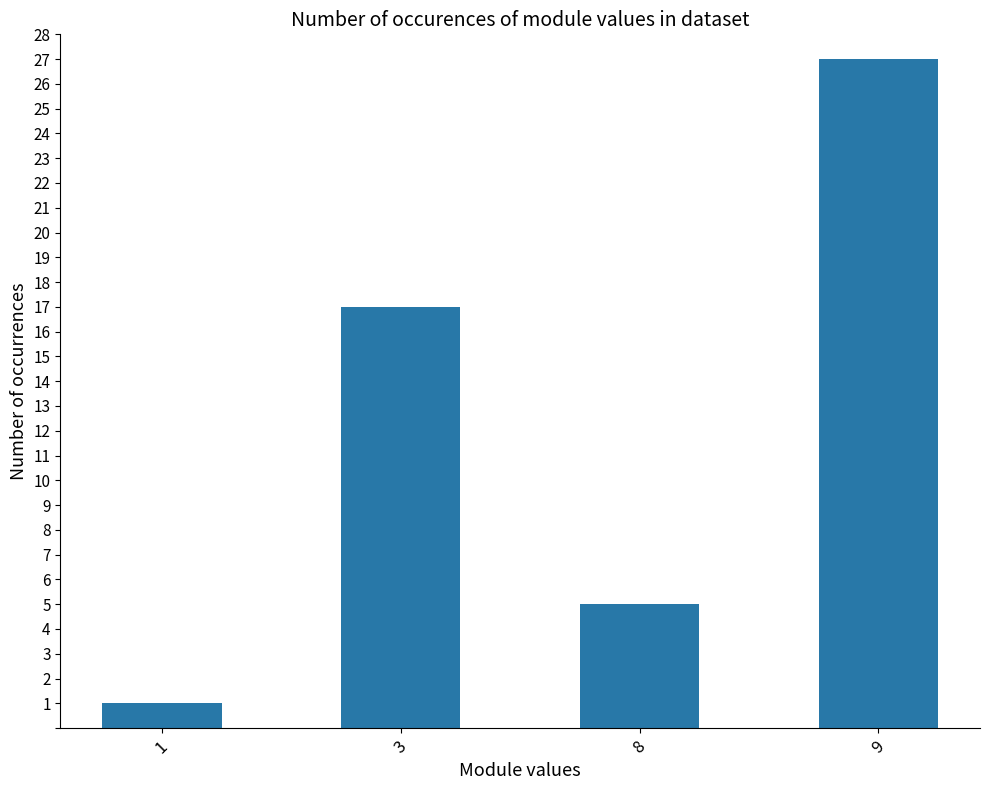

What is the value of the 3rd bar from the left?

5